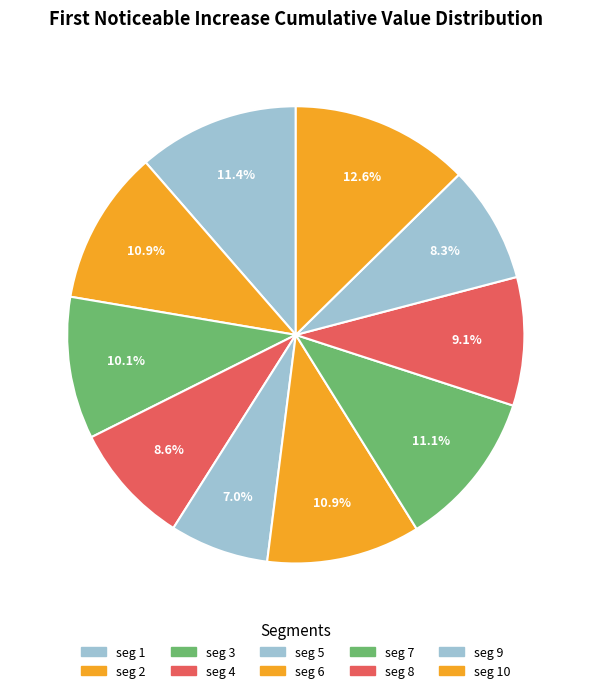

Count the number of slices in the pie.

10